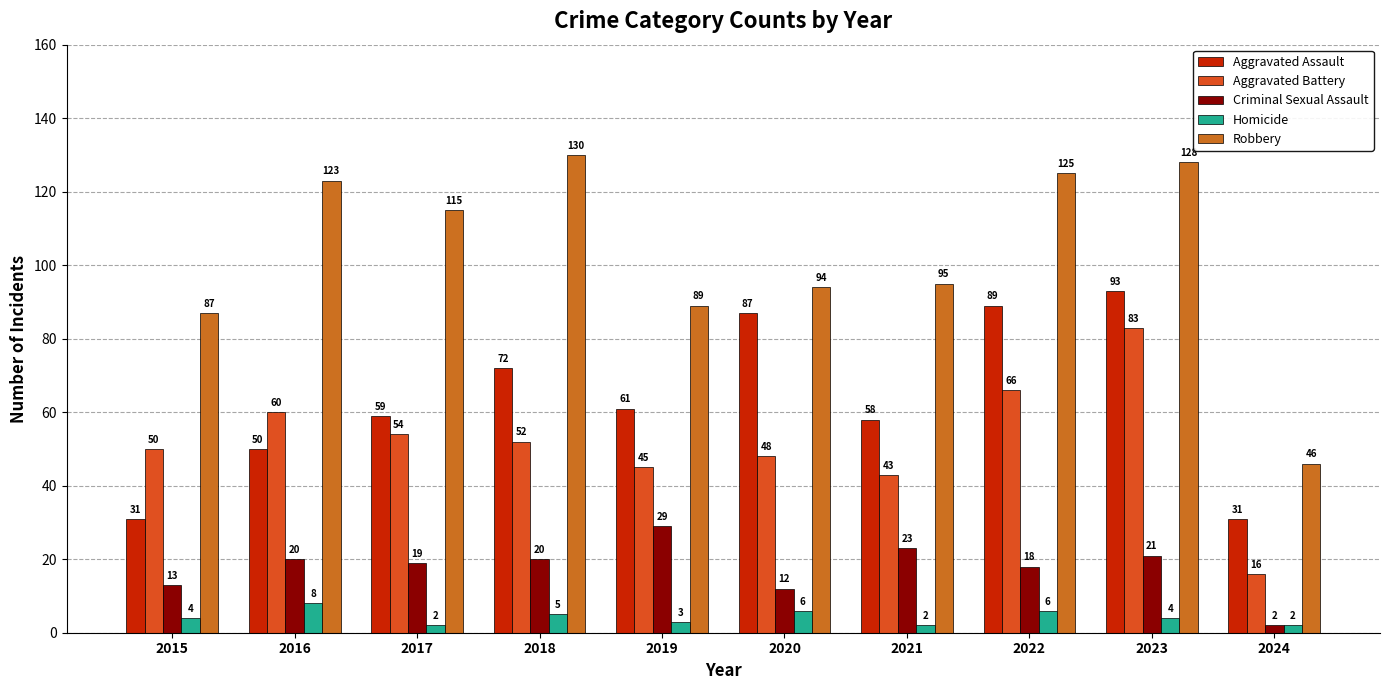

Count the number of categories in the chart.

10